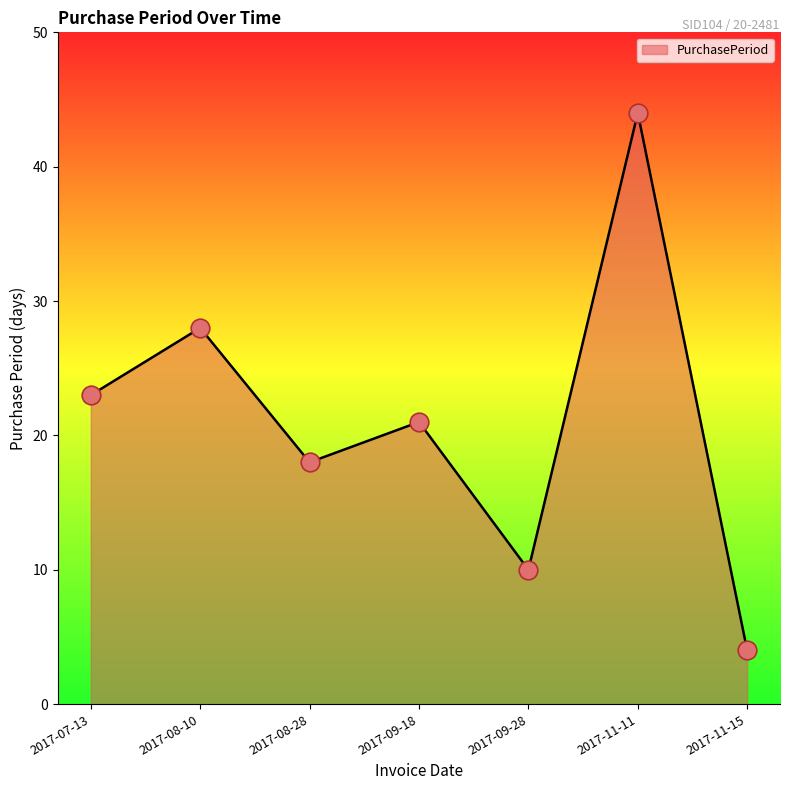

Approximately how many times larger is the value at 2017-09-28 compared to 2017-08-10?

0.4